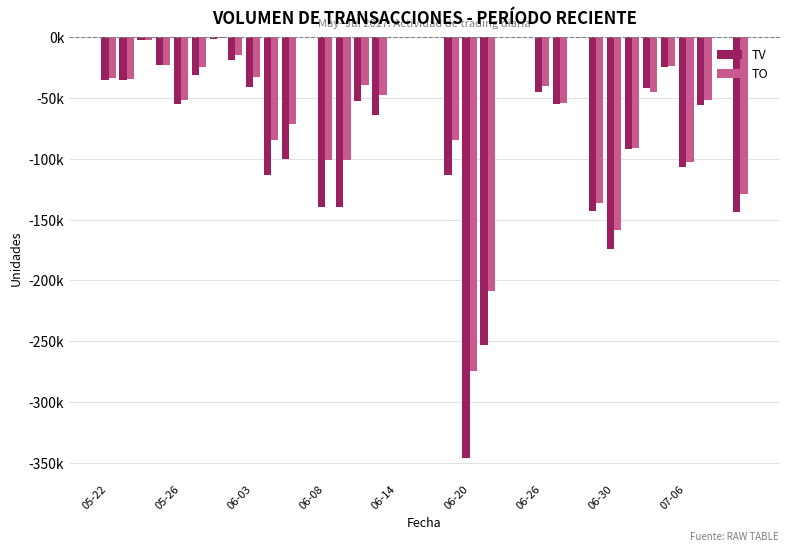

What are all the series names shown in the legend?

TV, TO